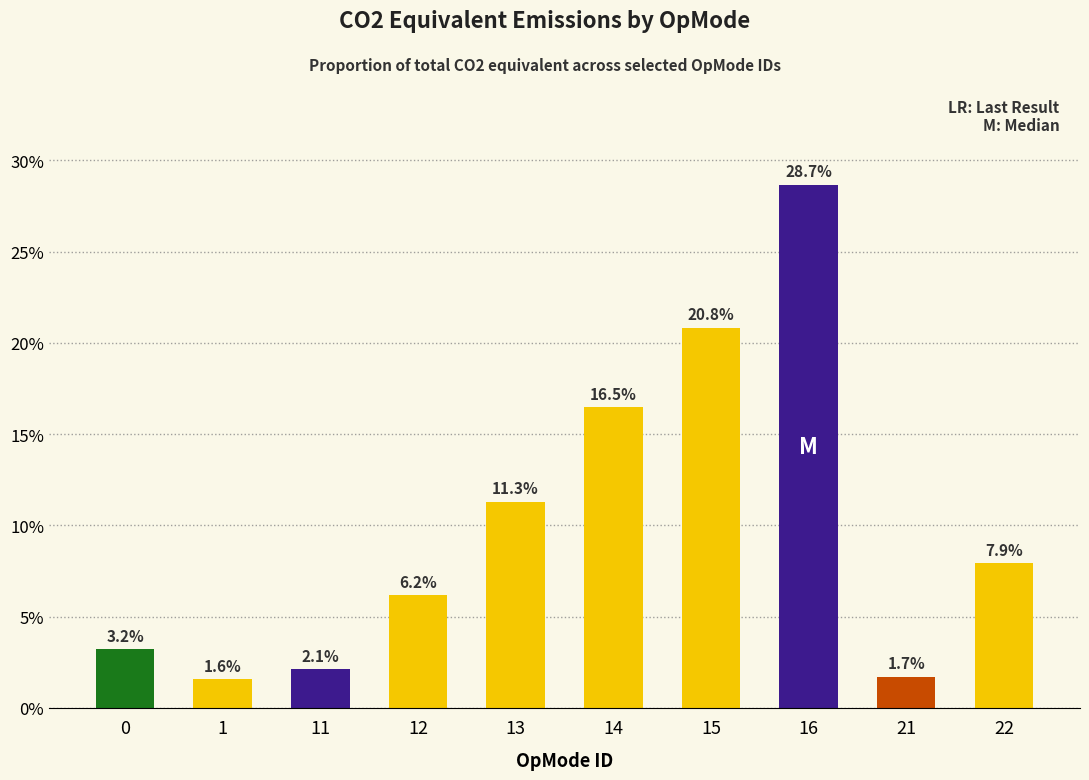

Rank the categories by value from lowest to highest.

1, 21, 11, 0, 12, 22, 13, 14, 15, 16